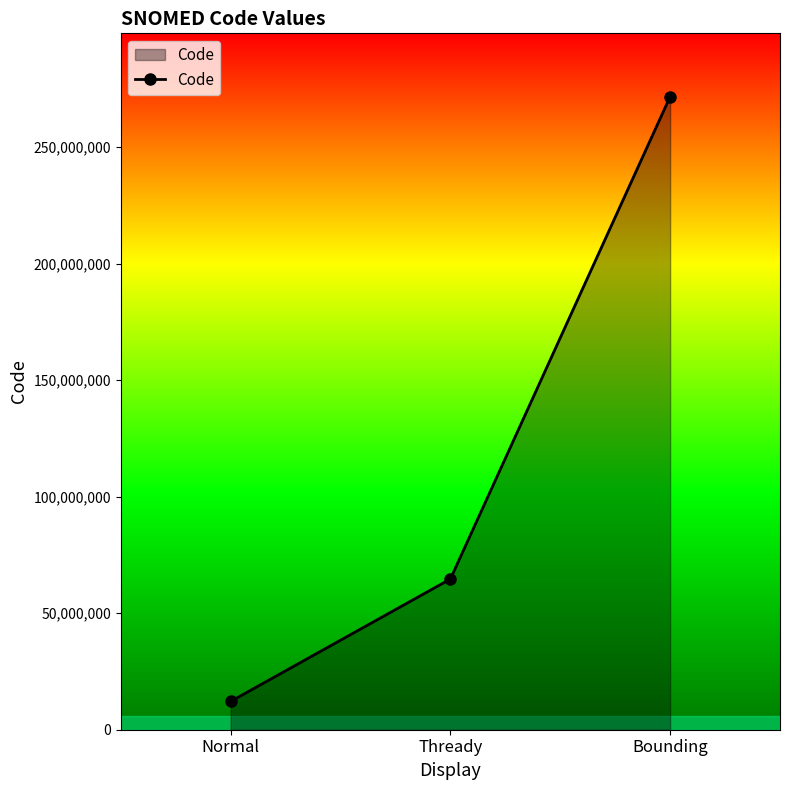

What is the sum of all values?

348447009